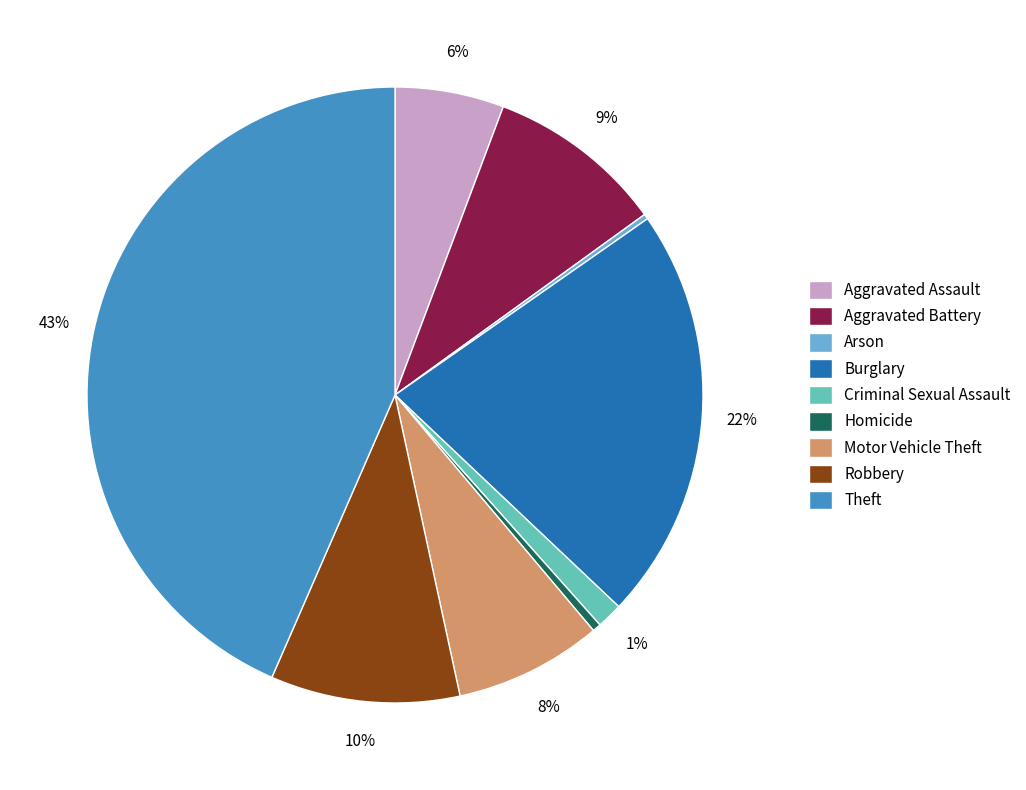

Which has a higher value, Homicide or Theft?

Theft